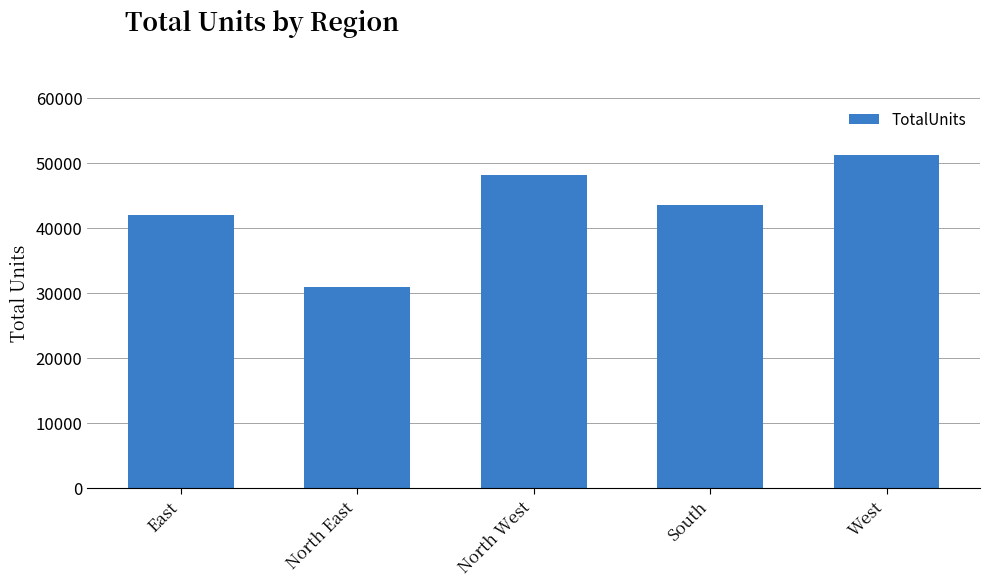

List the labels in order of value, smallest first.

North East, East, South, North West, West